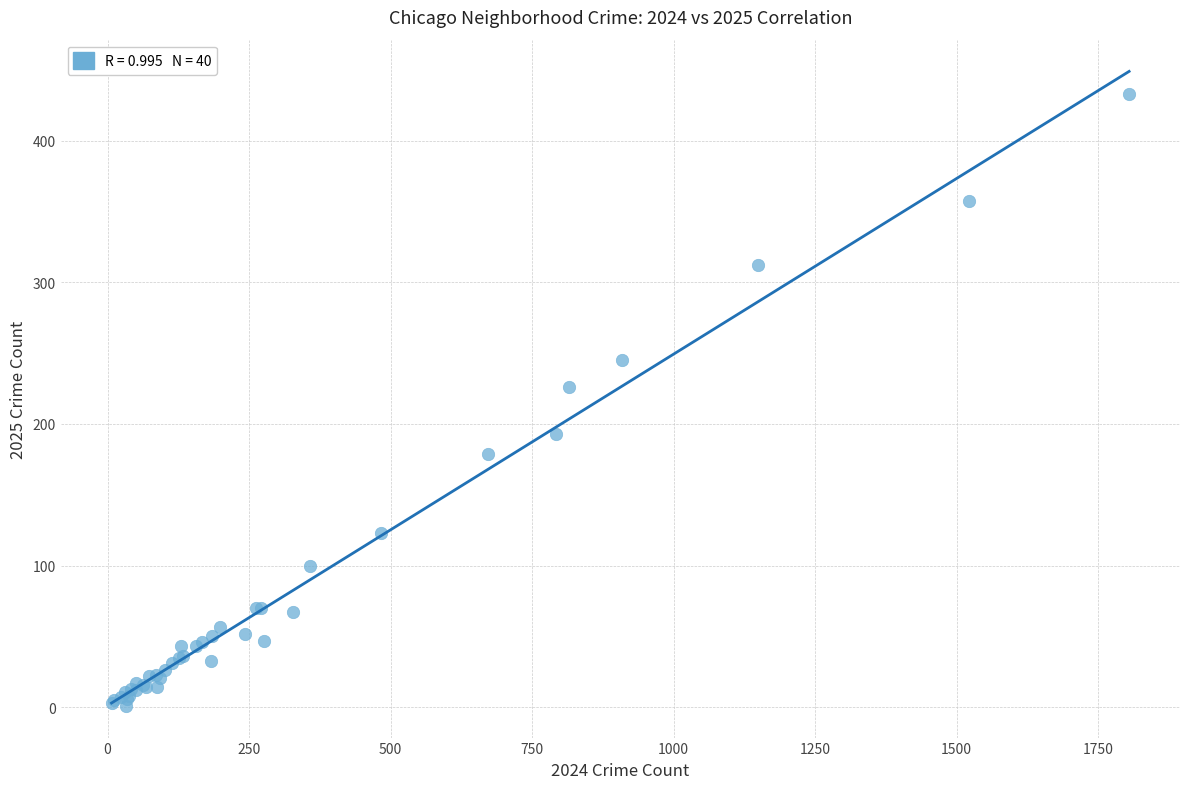

What Y value in the scatter plot is closest to 217?

226